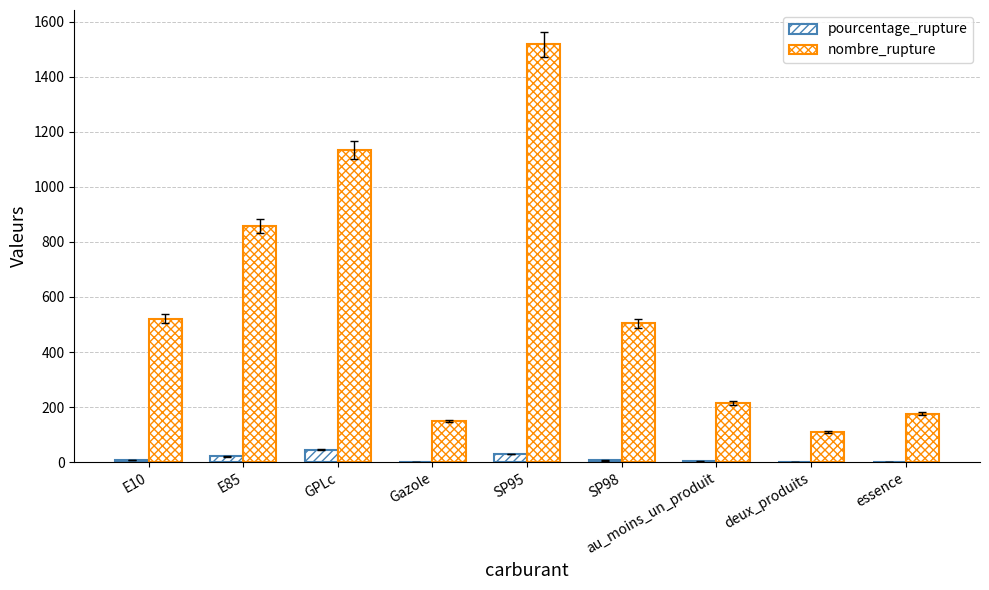

How many series are shown in this chart?

2